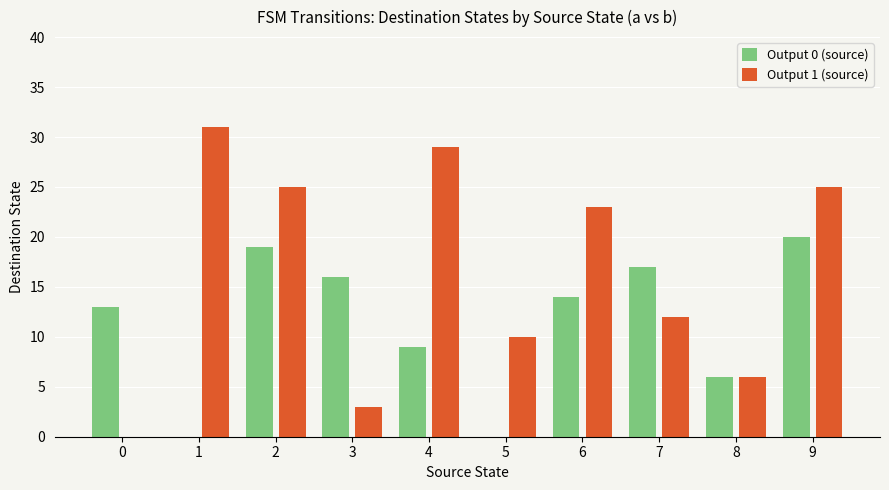

Between 3 and 9, which series saw the biggest shift?

Output 1 (source)